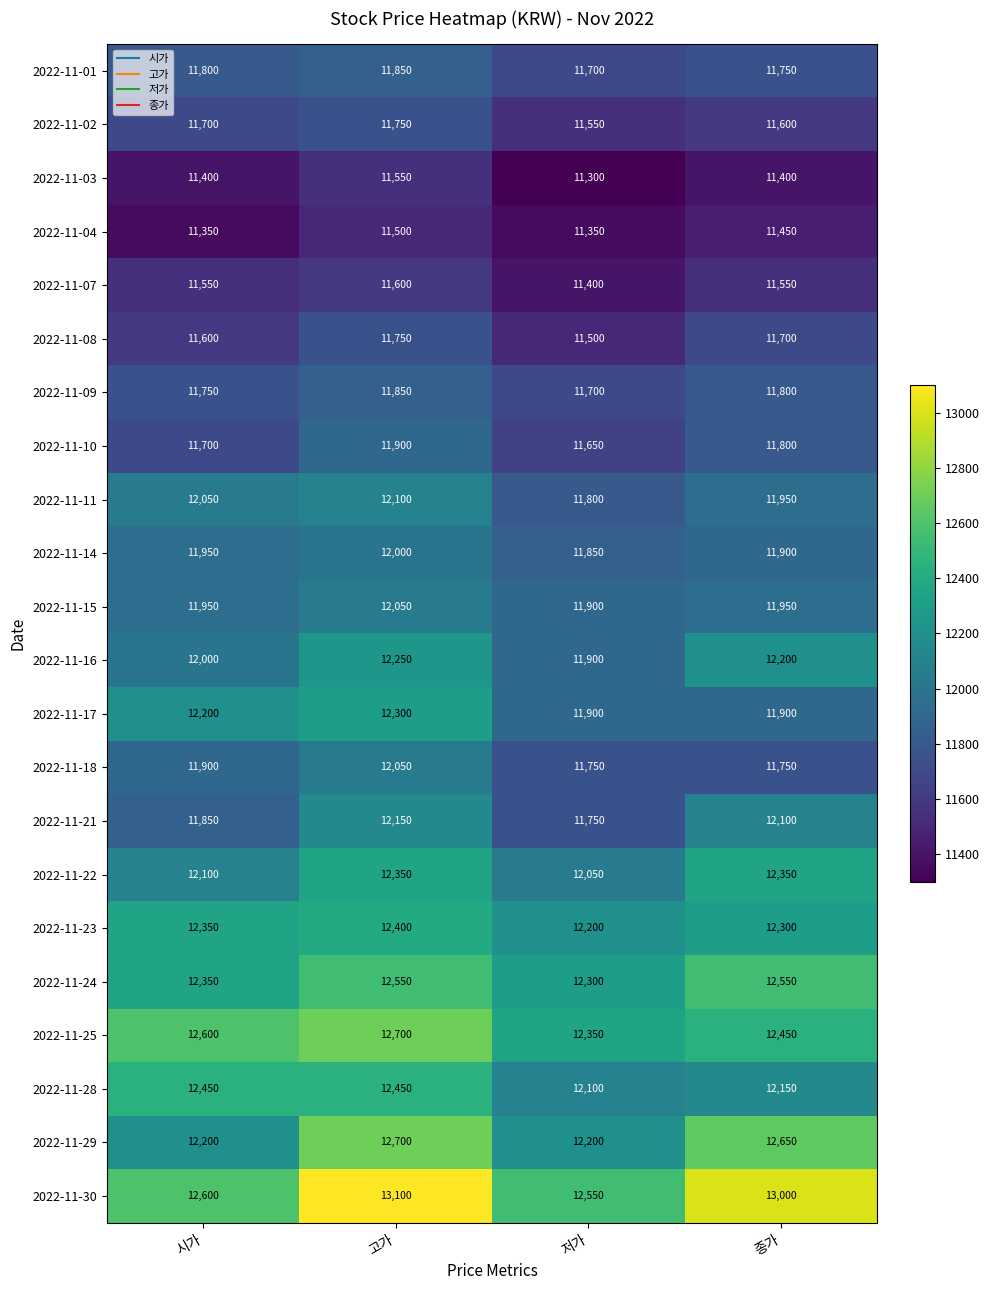

What is the sum of the 2022-11-03 values at 시가 and 저가?

22700